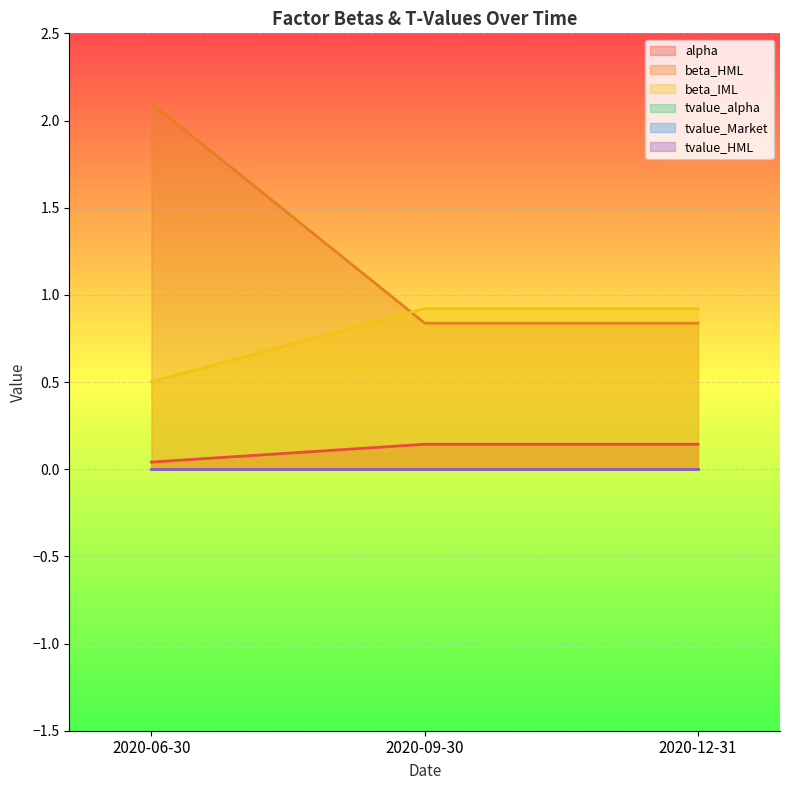

How many lines are shown in the chart?

6